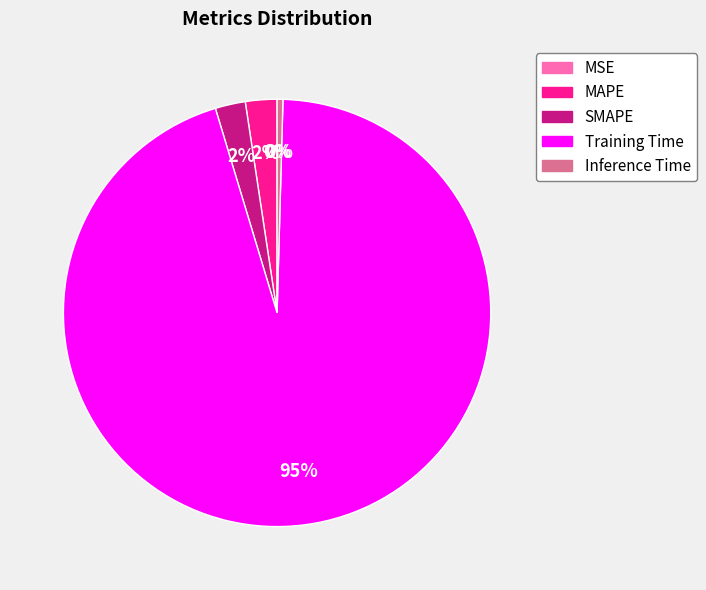

Which category has the biggest portion of the pie?

Training Time